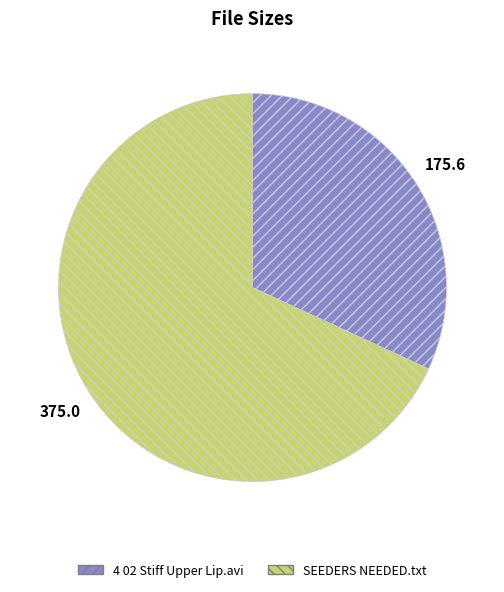

Rank the categories by value from highest to lowest.

SEEDERS NEEDED.txt, 4 02 Stiff Upper Lip.avi